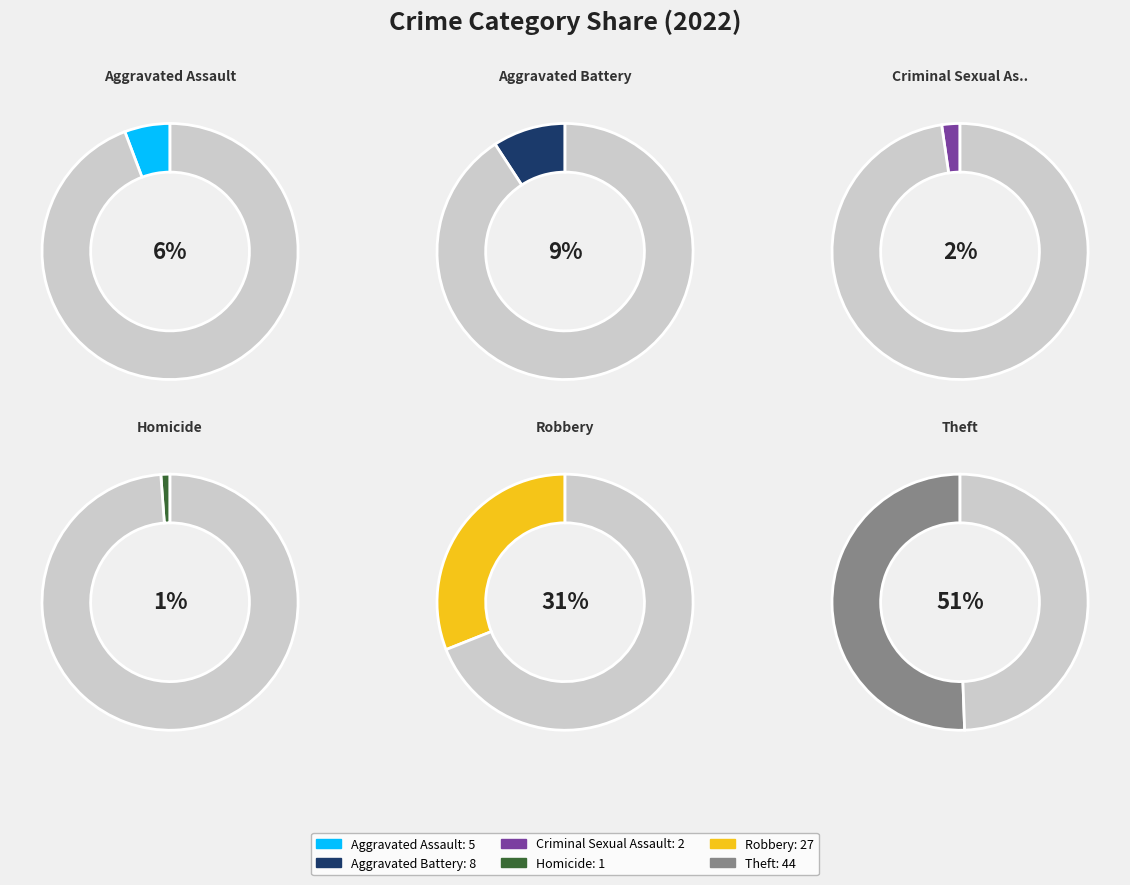

Is Theft the majority of the pie?

Yes